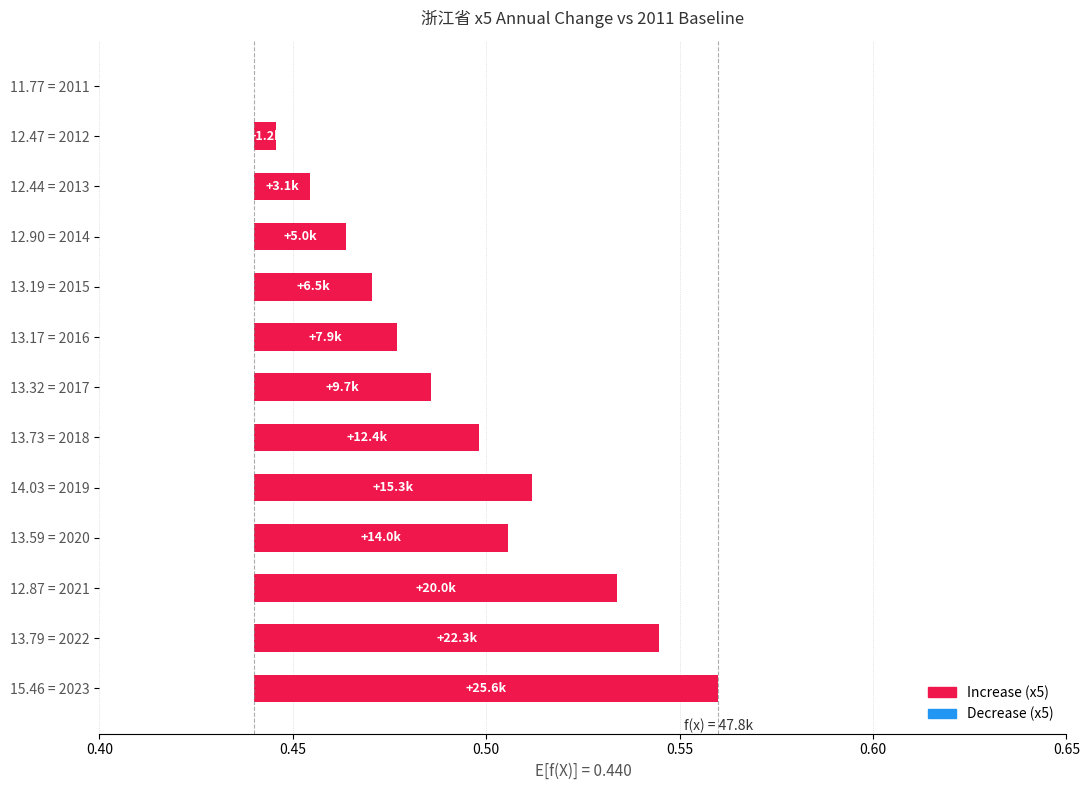

Reading right to left, what are all the values shown in this chart?

0.1	0.1	0.1	0.1	0.1	0.1	0.0	0.0	0.0	0.0	0.0	0.0	0.0